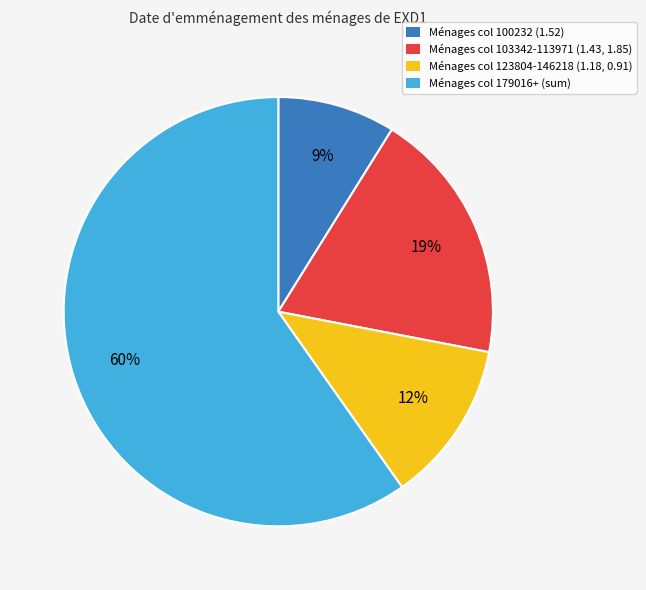

To the nearest percent, what is the difference between the largest and smallest slice percentages?

51%